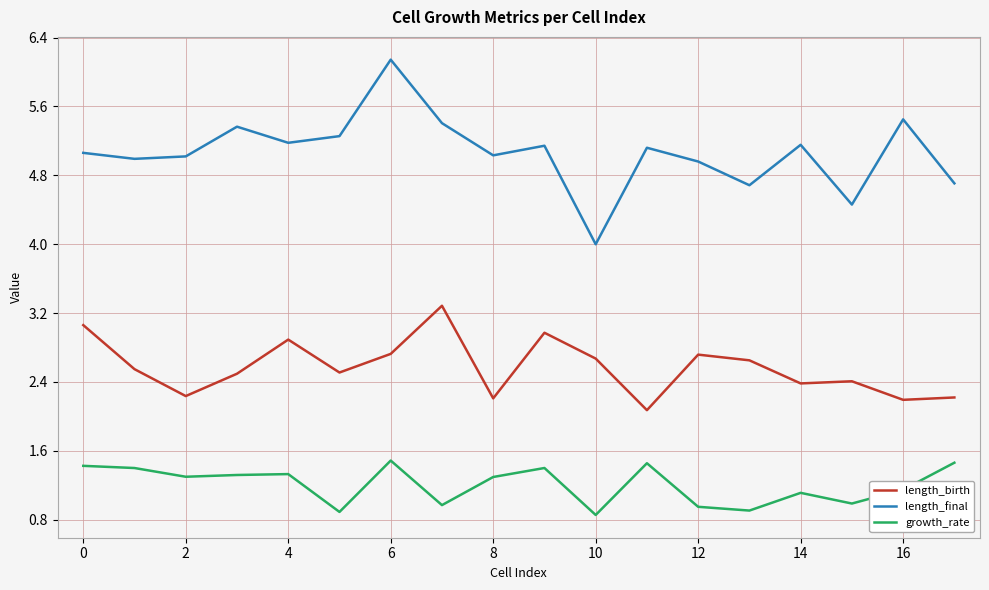

Which series has the largest range (max minus min)?

length_final